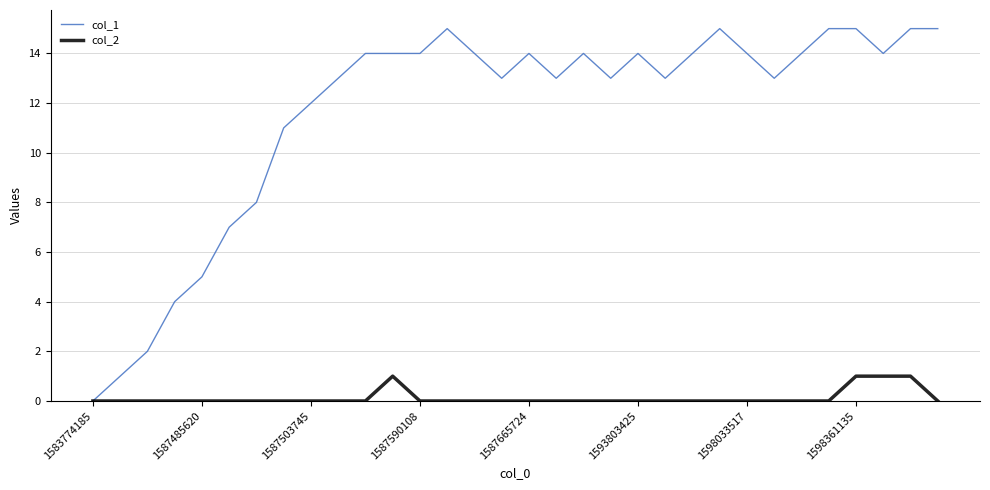

List the series in order of their overall mean, highest first.

col_1, col_2